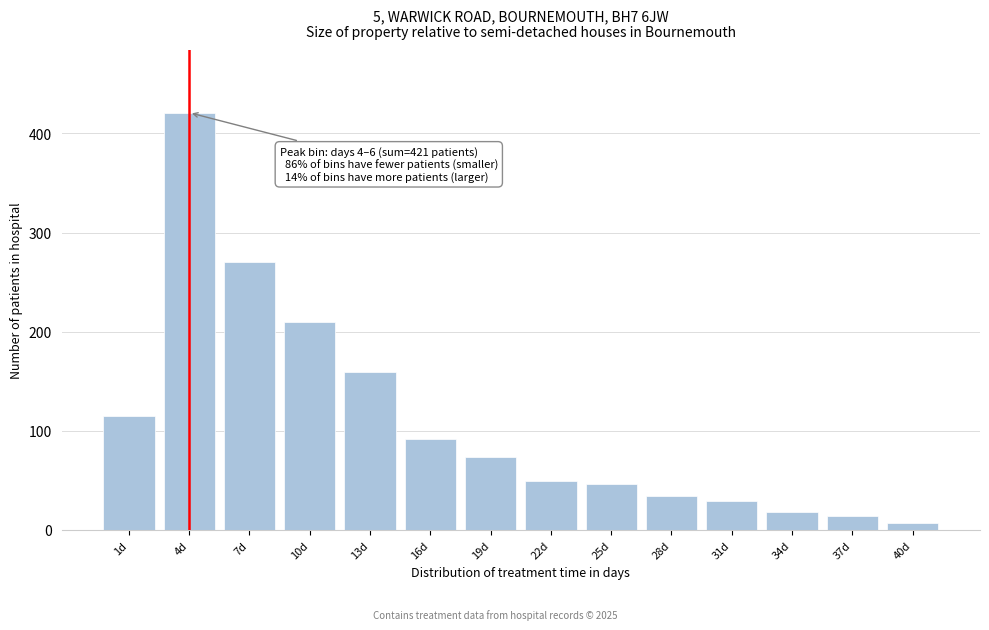

Reading left to right, extract all data points from this chart.

1d=115	4d=421	7d=270	10d=210	13d=159	16d=92	19d=74	22d=49	25d=46	28d=34	31d=29	34d=18	37d=14	40d=7